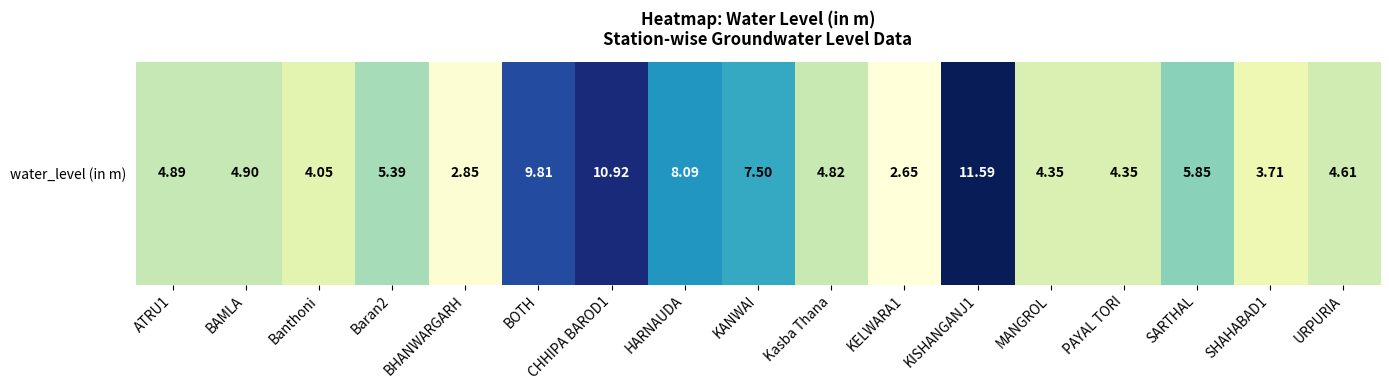

At which category does the chart reach its peak across all series?

KISHANGANJ1